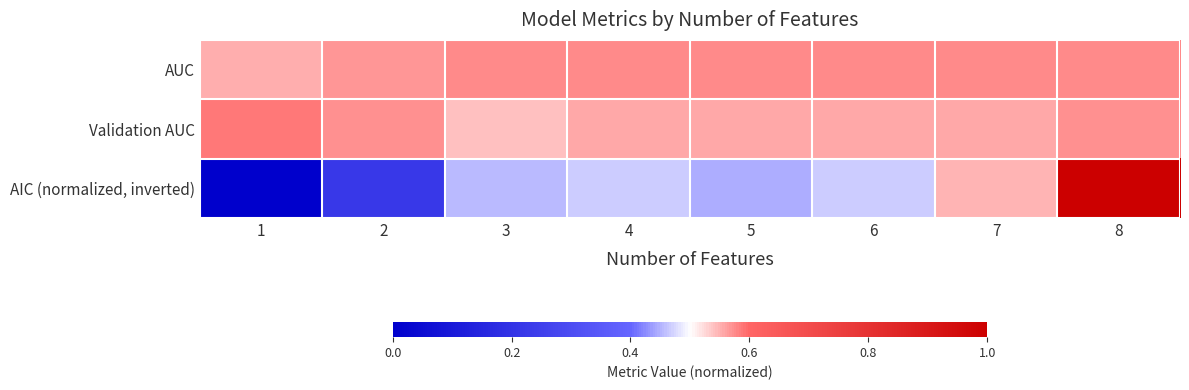

Which series has the largest range (max minus min)?

AIC (normalized, inverted)